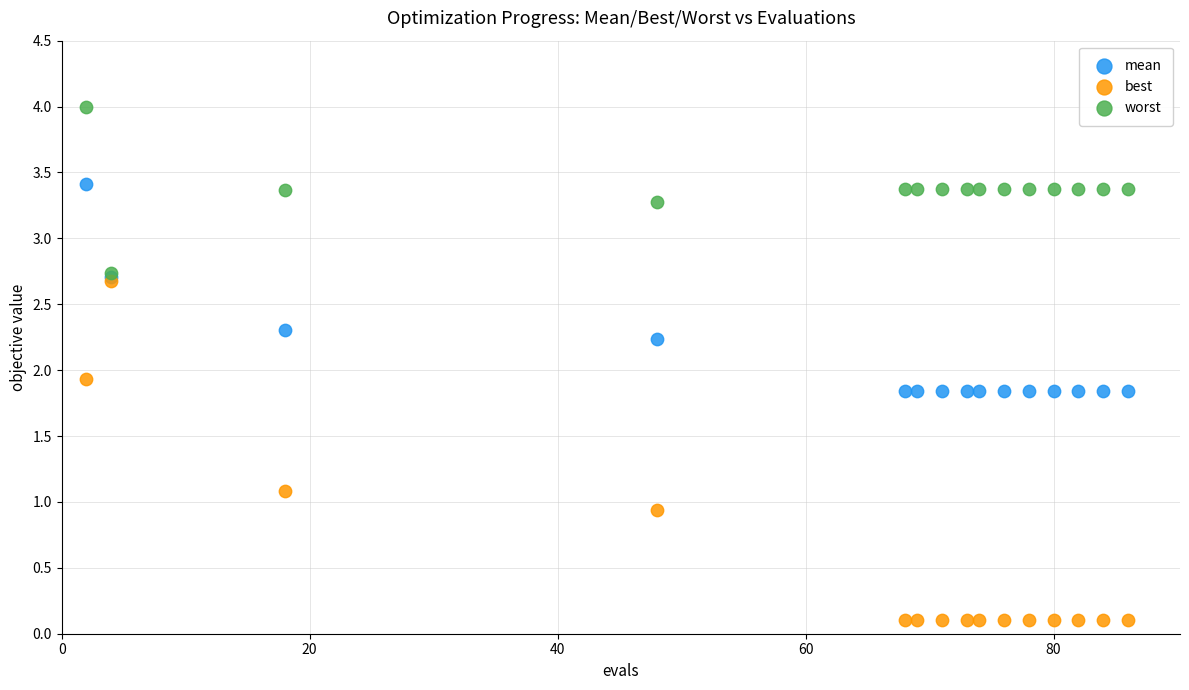

Which series reaches the minimum Y coordinate?

best